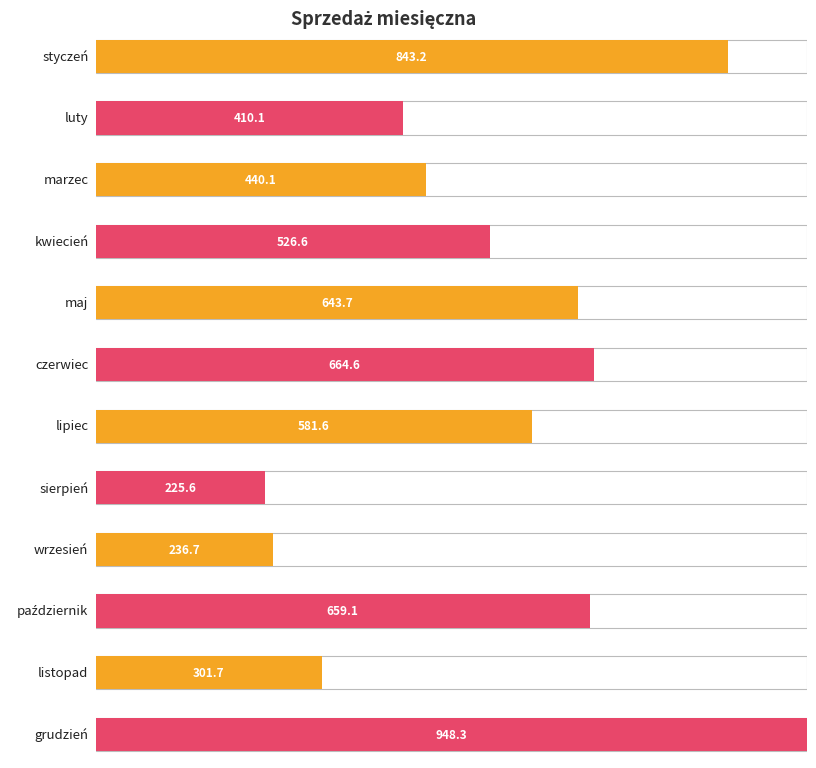

How many distinct data groups are displayed?

1